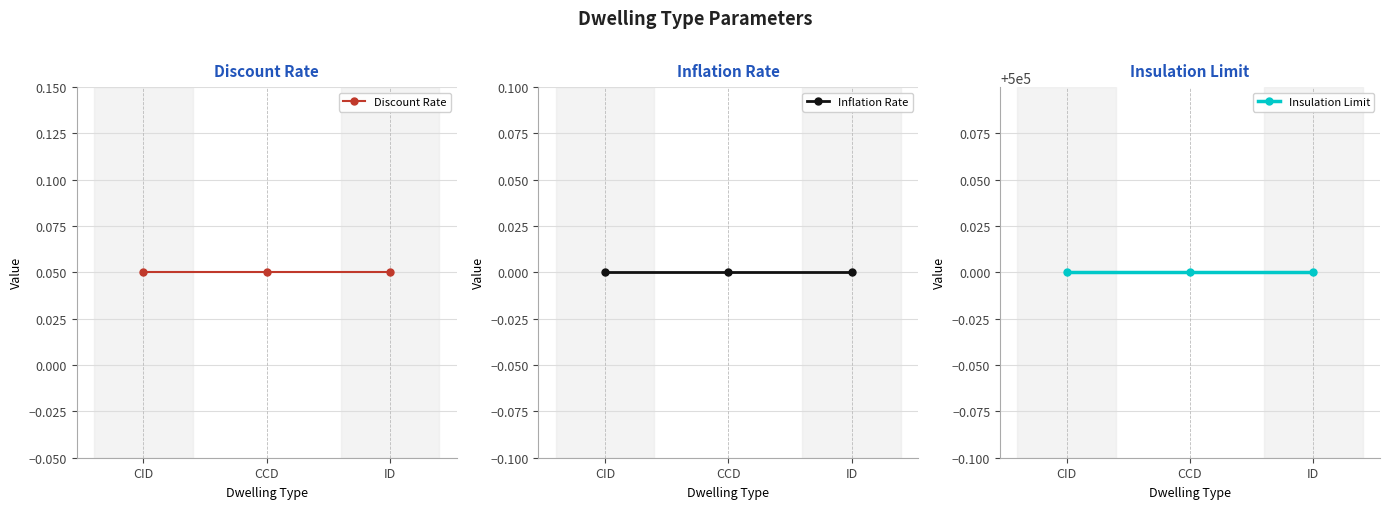

Reading left to right, transcribe all the data shown in this chart.

Discount Rate: 0.1	0.1	0.1
Inflation Rate: 0.0	0.0	0.0
Insulation Limit: 500000.0	500000.0	500000.0